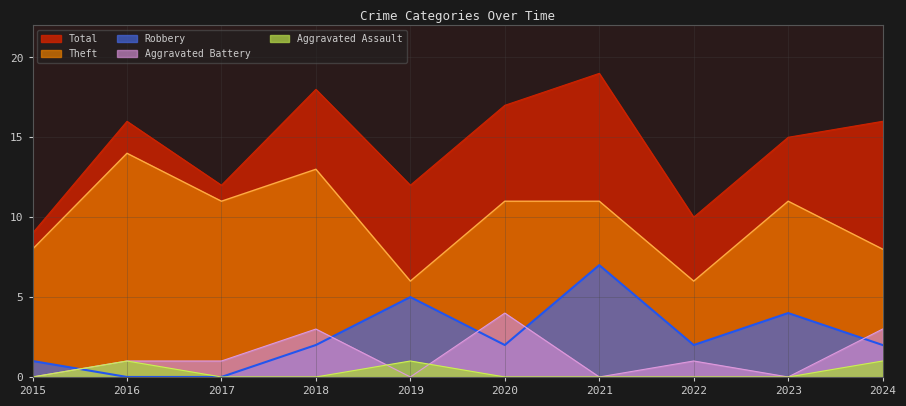

The value of Total at 2015 is 6. True or false?

False